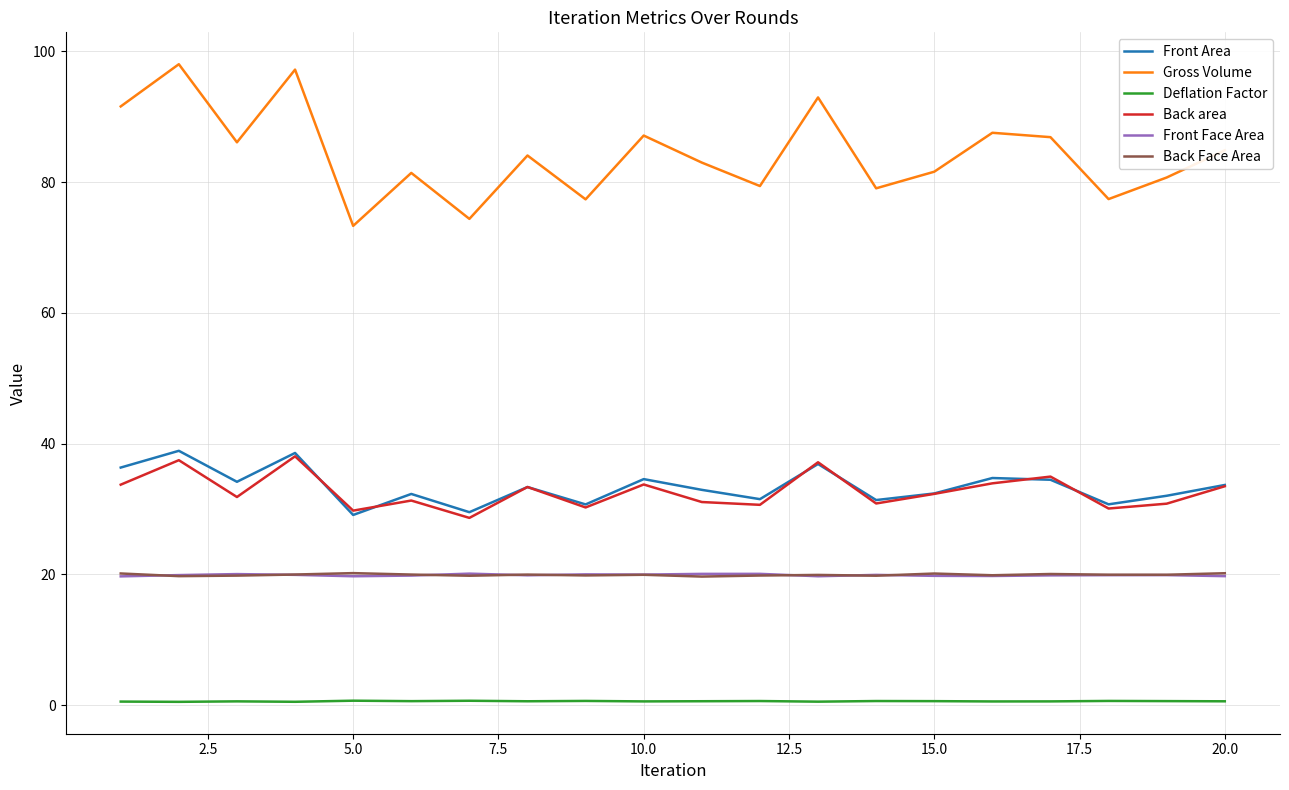

True or false: Front Face Area and Back area cross at least once.

False